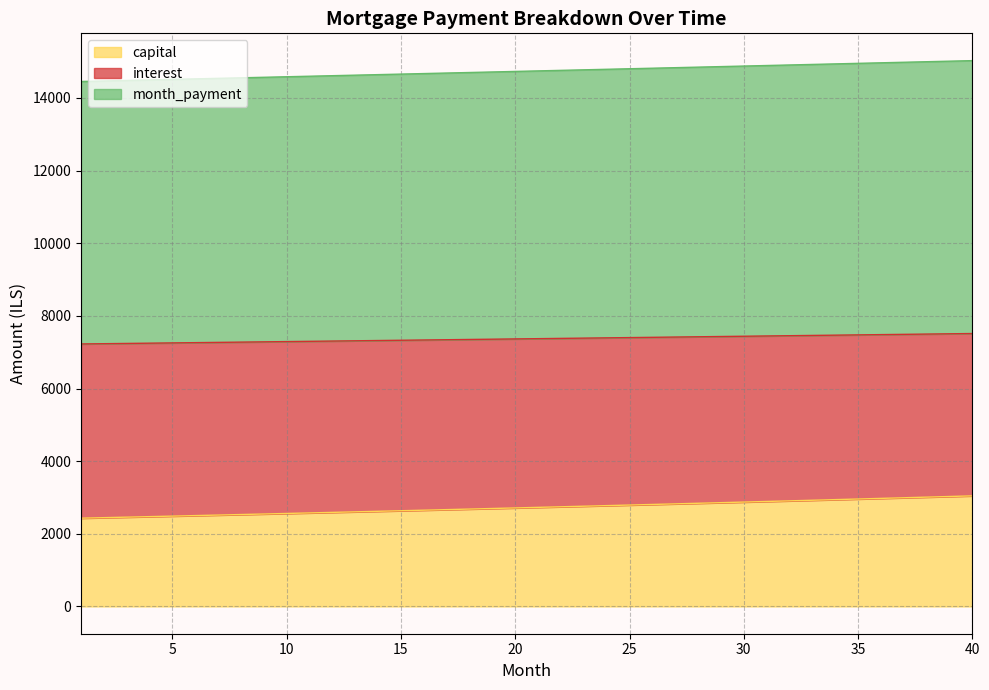

What is the lowest value of the capital series?

2429.9